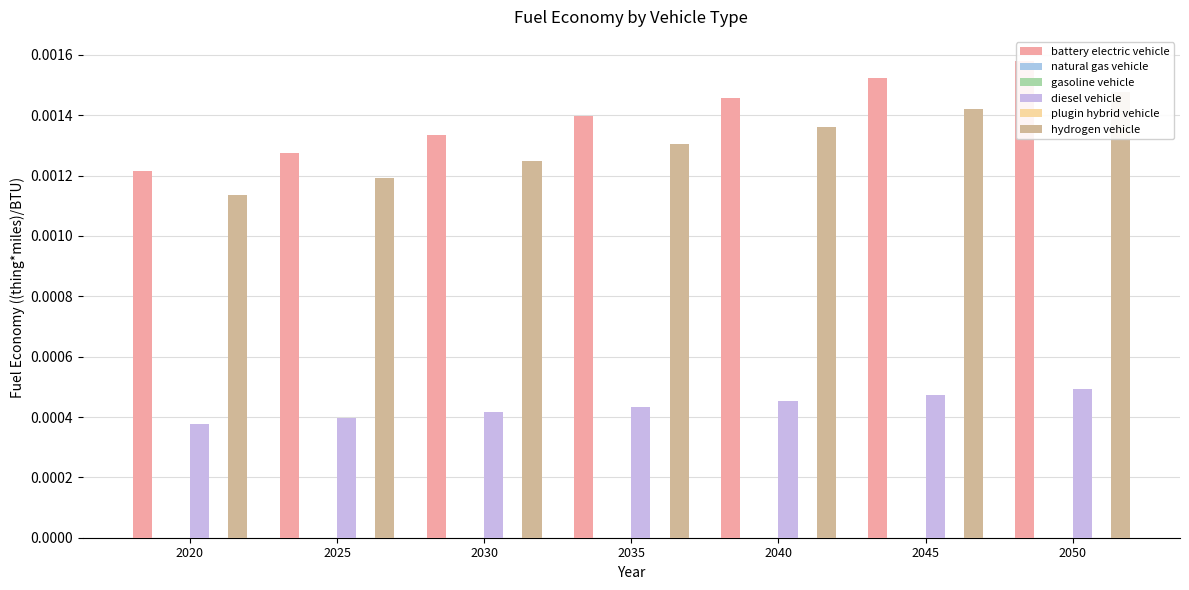

Which label corresponds to the smallest value in the chart?

2020